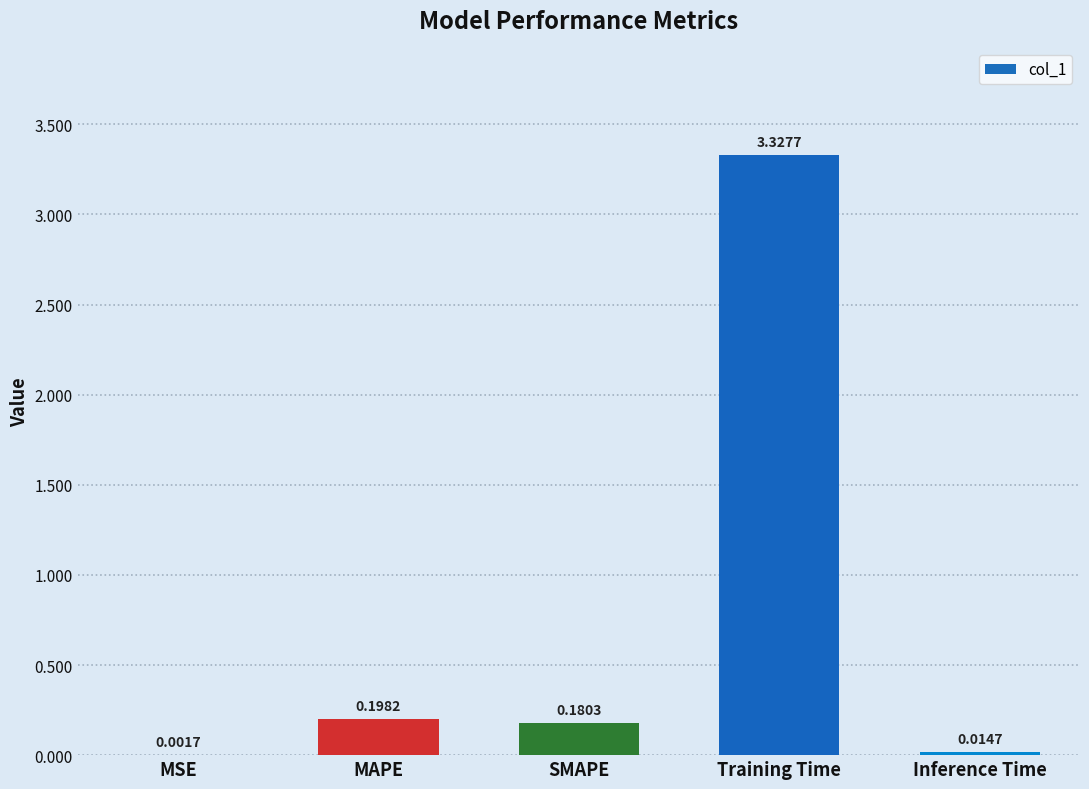

What is the sum of all values?

3.7